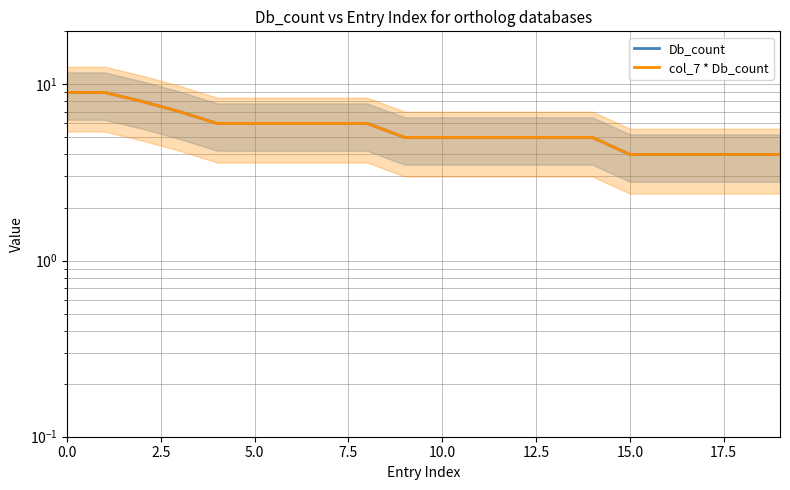

Rank the series by their maximum value, from lowest to highest.

Db_count, col_7 * Db_count